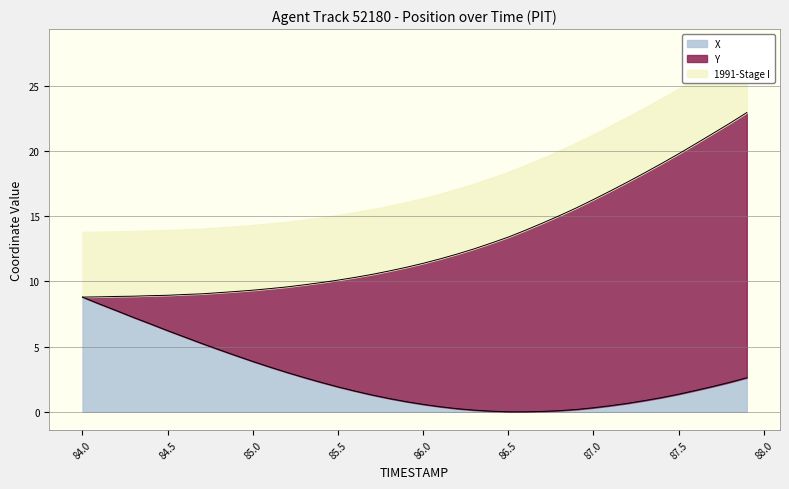

True or false: X has a value of 3.7 at 84.0.

False